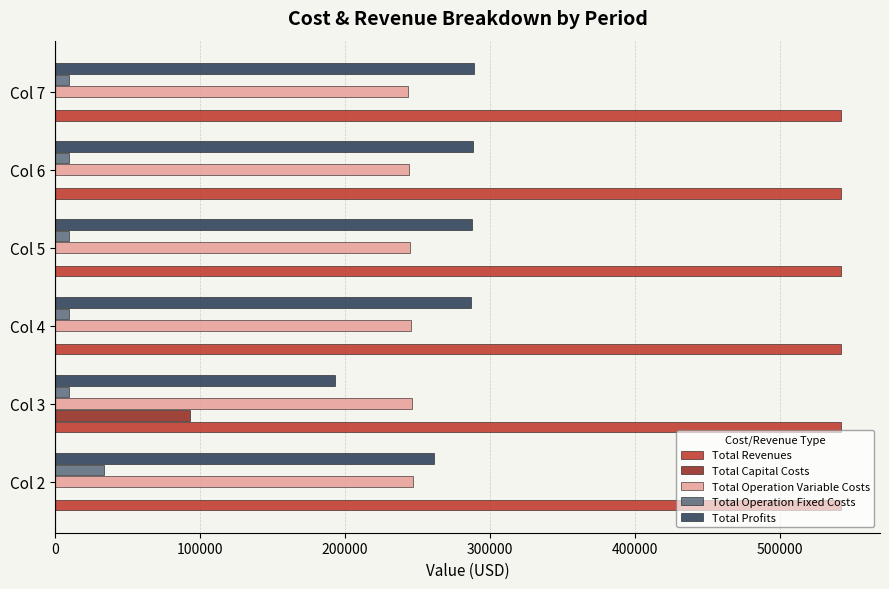

Which series has the largest total across all categories?

Total Revenues